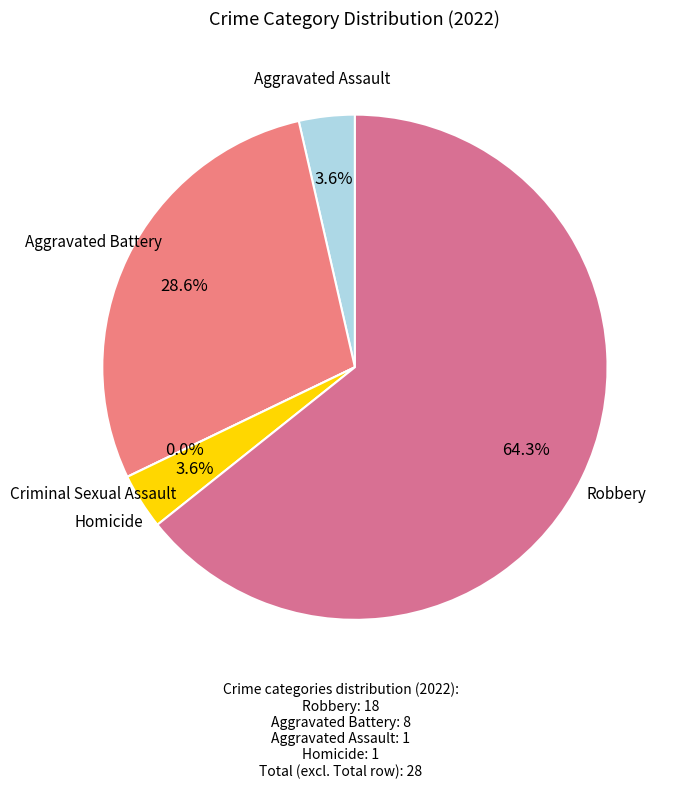

How many slices are in this pie chart?

5